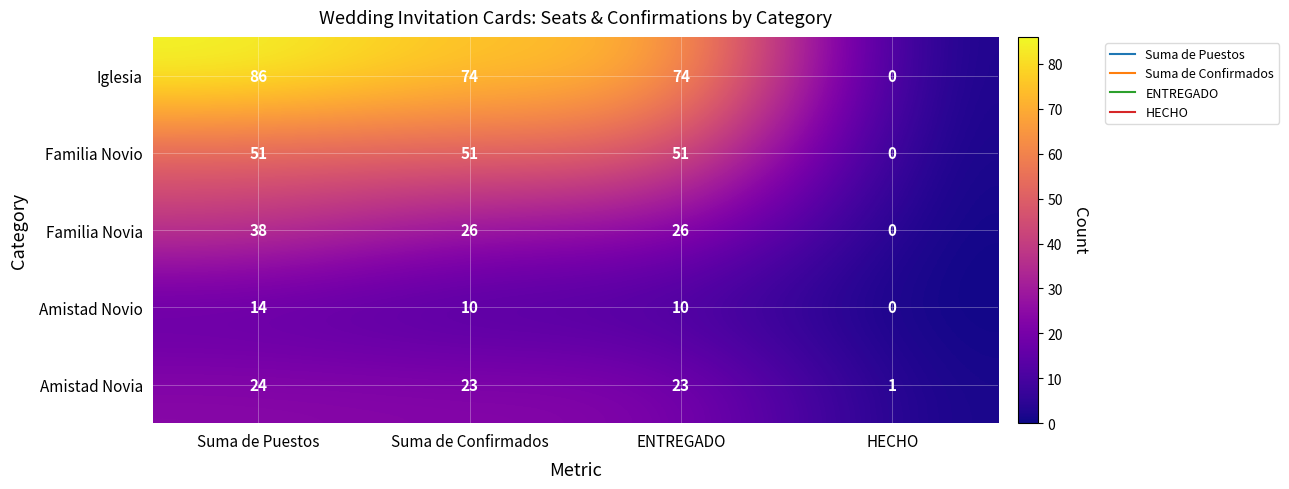

Reading right to left, what are all the values shown in this chart?

Iglesia: HECHO=0	ENTREGADO=74	Suma de Confirmados=74	Suma de Puestos=86
Familia Novio: HECHO=0	ENTREGADO=51	Suma de Confirmados=51	Suma de Puestos=51
Familia Novia: HECHO=0	ENTREGADO=26	Suma de Confirmados=26	Suma de Puestos=38
Amistad Novio: HECHO=0	ENTREGADO=10	Suma de Confirmados=10	Suma de Puestos=14
Amistad Novia: HECHO=1	ENTREGADO=23	Suma de Confirmados=23	Suma de Puestos=24